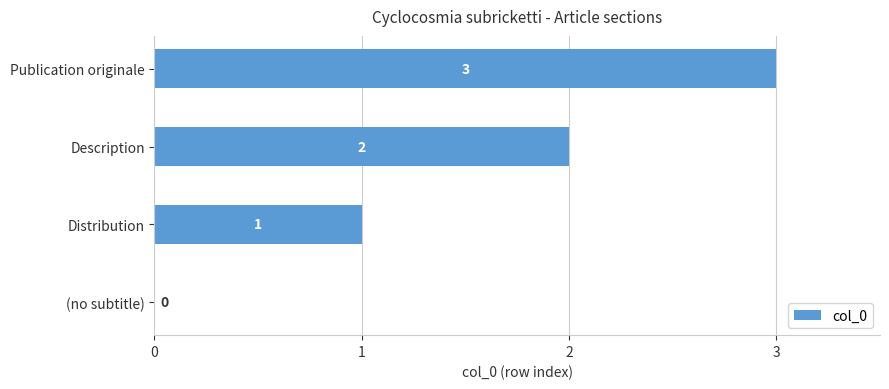

What is the greatest value displayed?

3